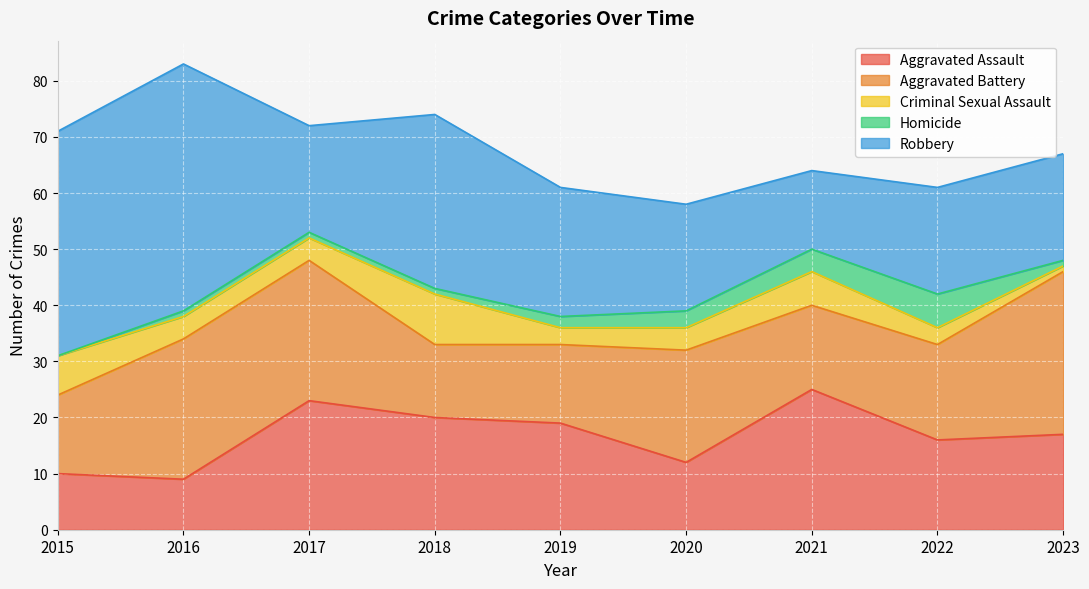

What is the value of the Homicide point at the 7th from the left?

4